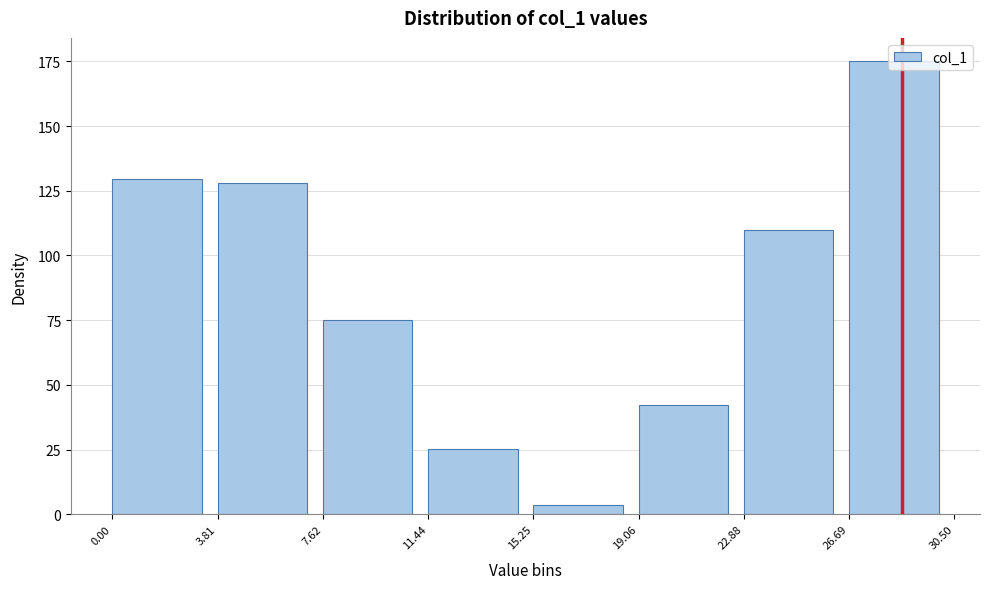

What is the change in value from 0.00 to 11.44?

-104.1